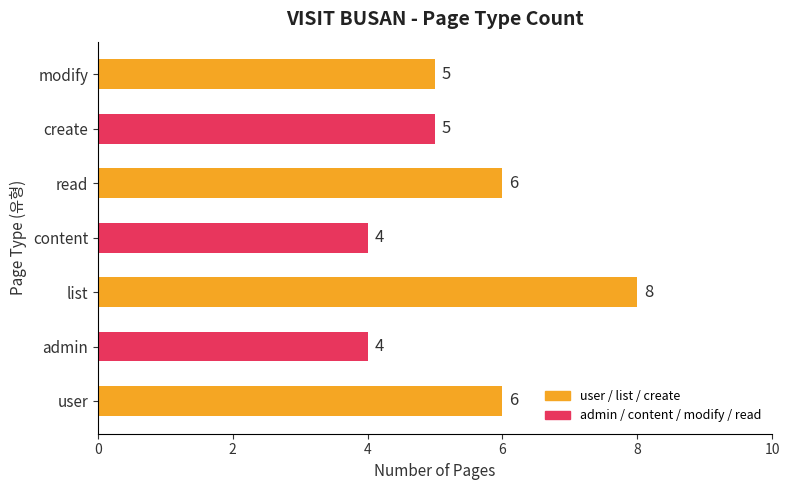

The chart shows a value of 5 at modify. True or false?

True